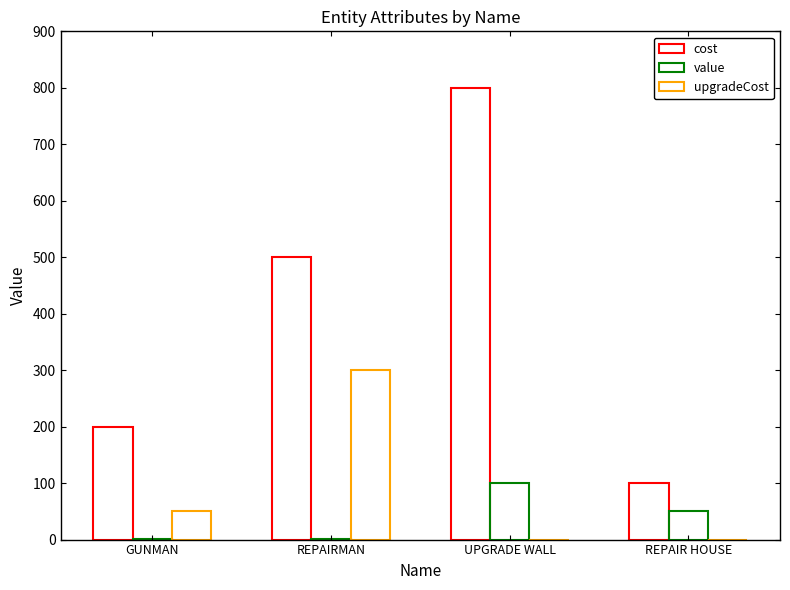

How many series are shown in this chart?

3